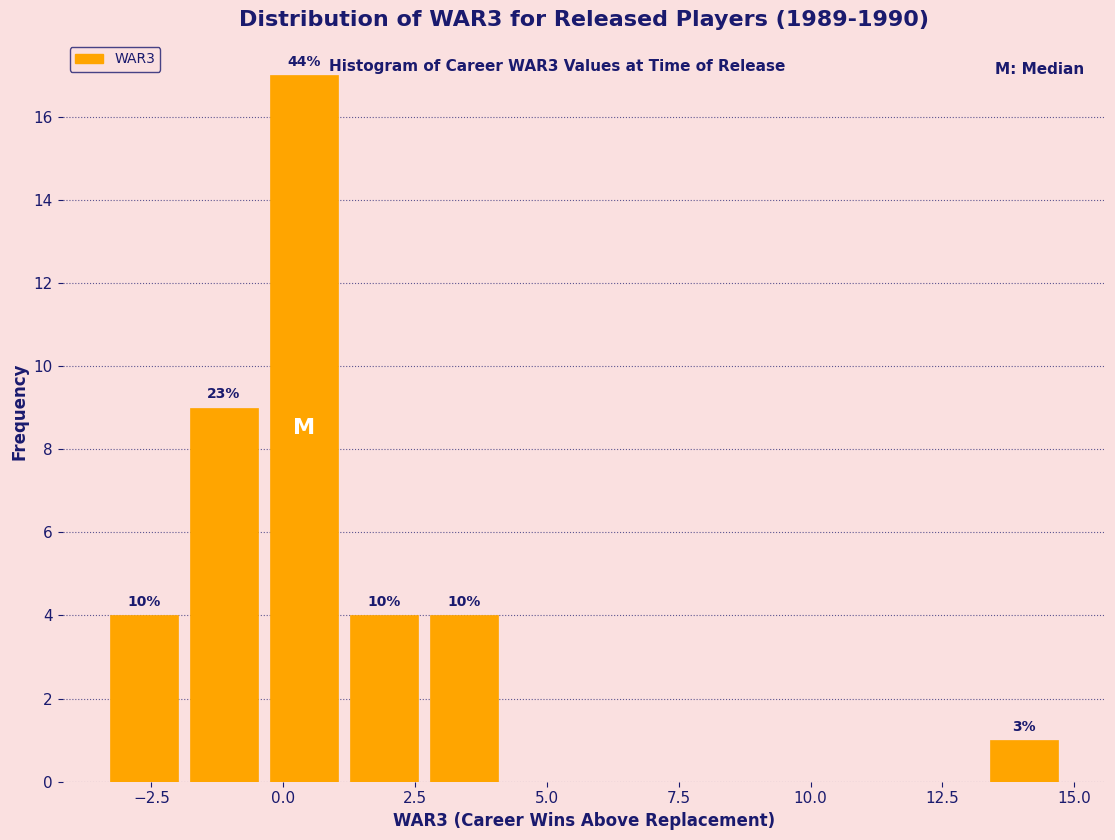

Around what value on the x-axis is the tallest bar? Give the approximate position of its centre, as read against the axis.

0.5